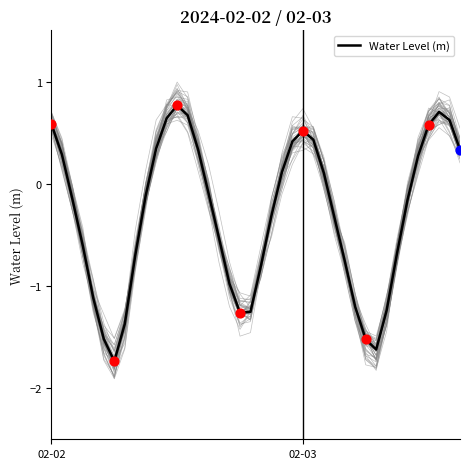

What is the lowest value of the Water Level (m) series?

-1.7